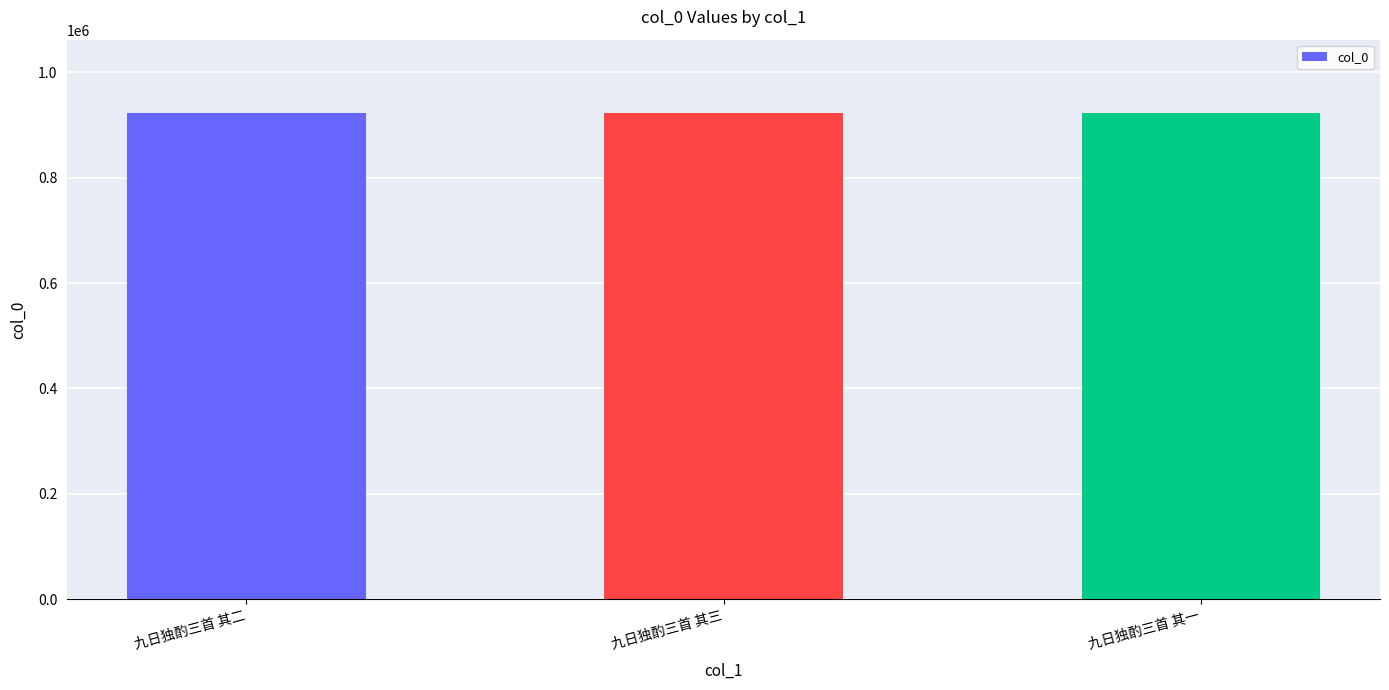

What is the difference between the values at 九日独酌三首 其二 and 九日独酌三首 其三?

1